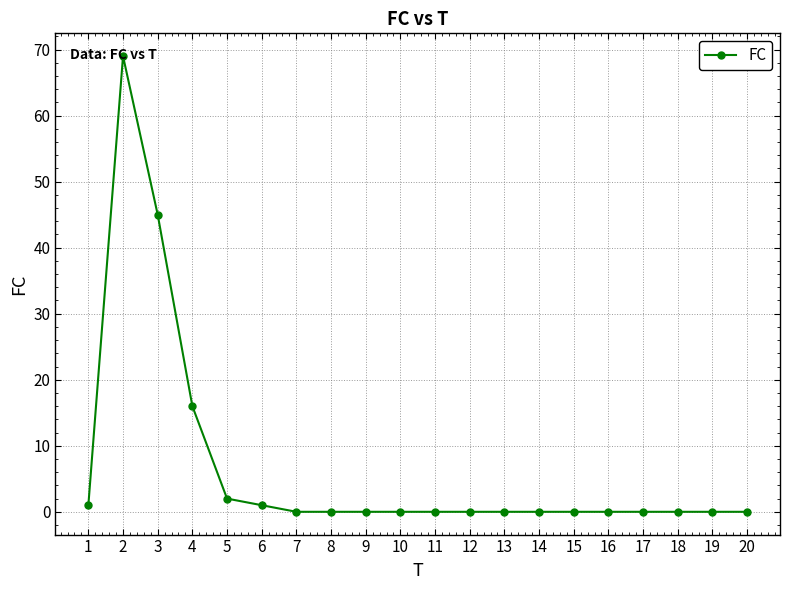

Reading left to right, what are all the values shown in this chart?

1=1	2=69	3=45	4=16	5=2	6=1	7=0	8=0	9=0	10=0	11=0	12=0	13=0	14=0	15=0	16=0	17=0	18=0	19=0	20=0